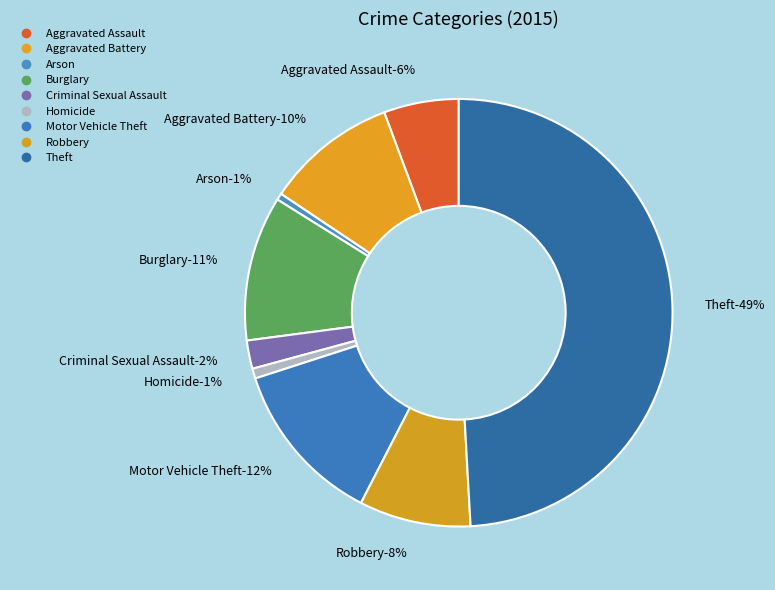

Does any single category account for the majority?

No